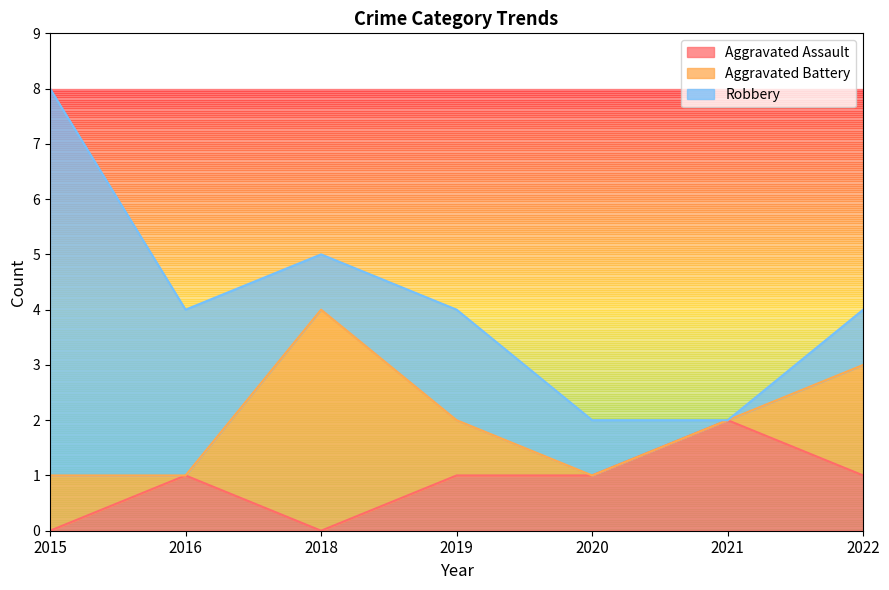

How many lines are shown in the chart?

3